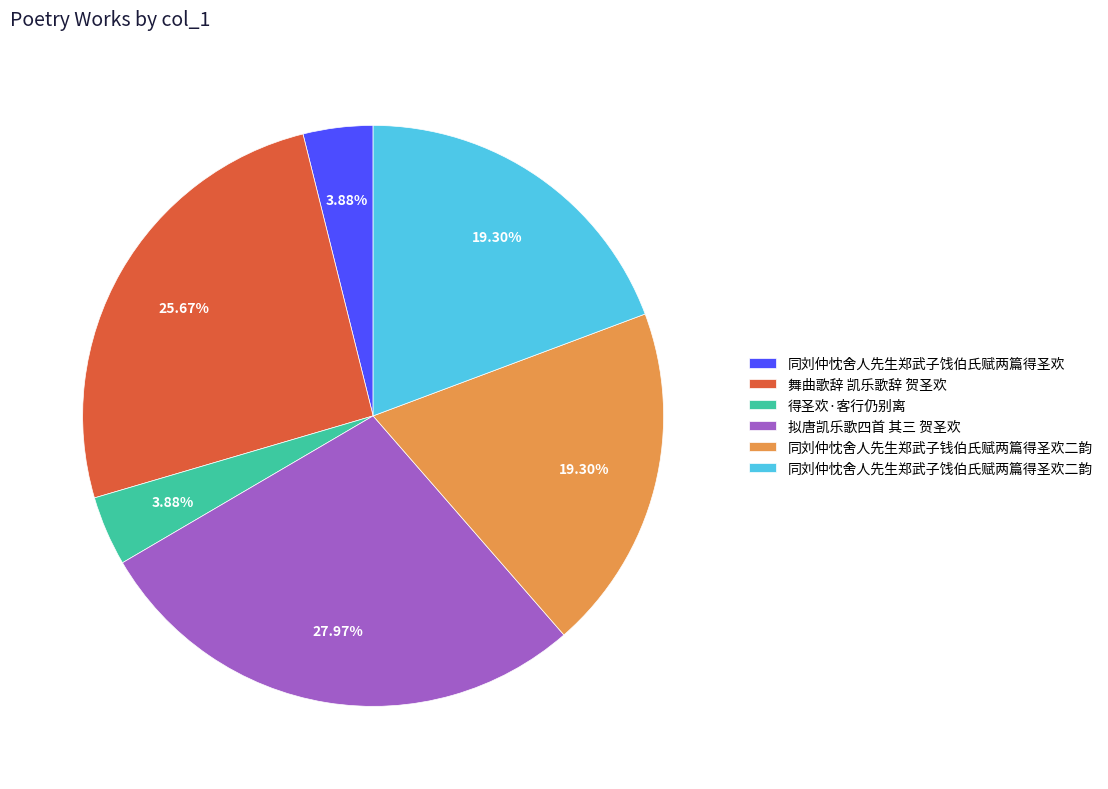

To the nearest percent, what percentage of the pie is 同刘仲忱舍人先生郑武子饯伯氏赋两篇得圣欢?

4%